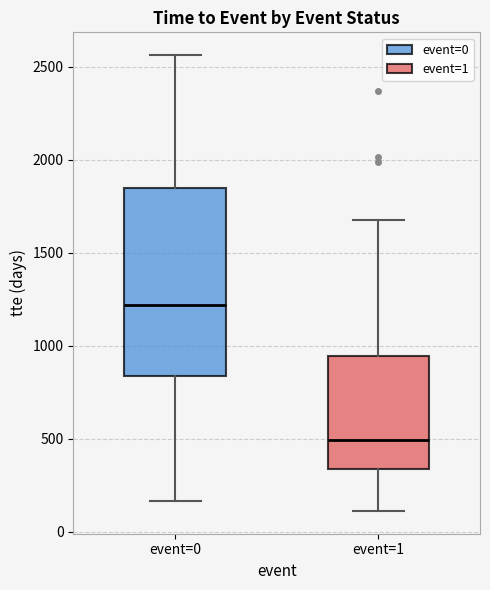

Reading left to right, transcribe this box plot: for each box, give where its median line is, the range the box spans, and where its two whiskers end, as read against the y-axis. The values are not printed on the chart, so give them approximately, as read against the axis.

event=0: median 1200, box 850 to 1850, whiskers 150 to 2550
event=1: median 500, box 350 to 950, whiskers 100 to 1700